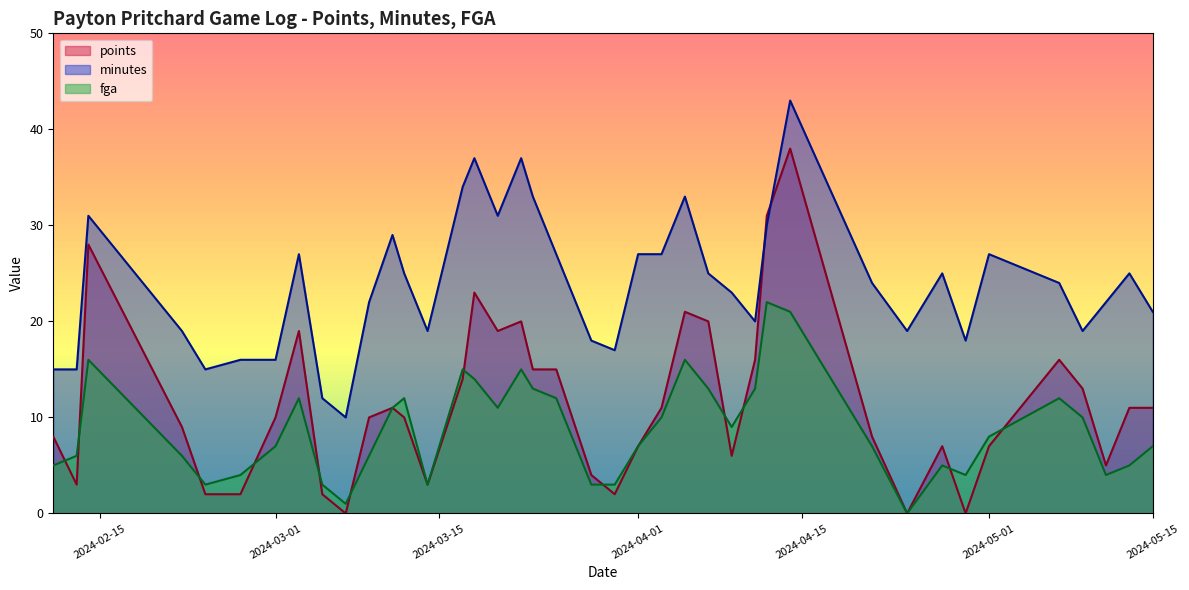

True or false: minutes and fga intersect in this chart.

False